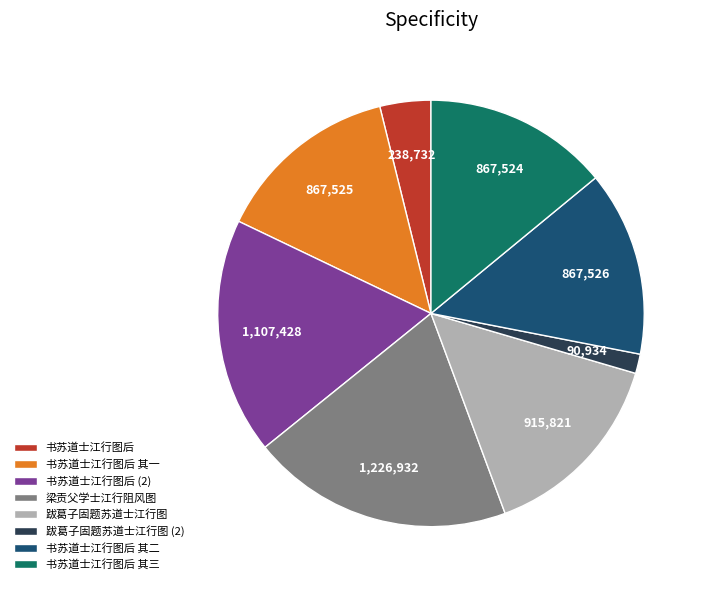

Is 跋葛子固题苏道士江行图 the majority of the pie?

No